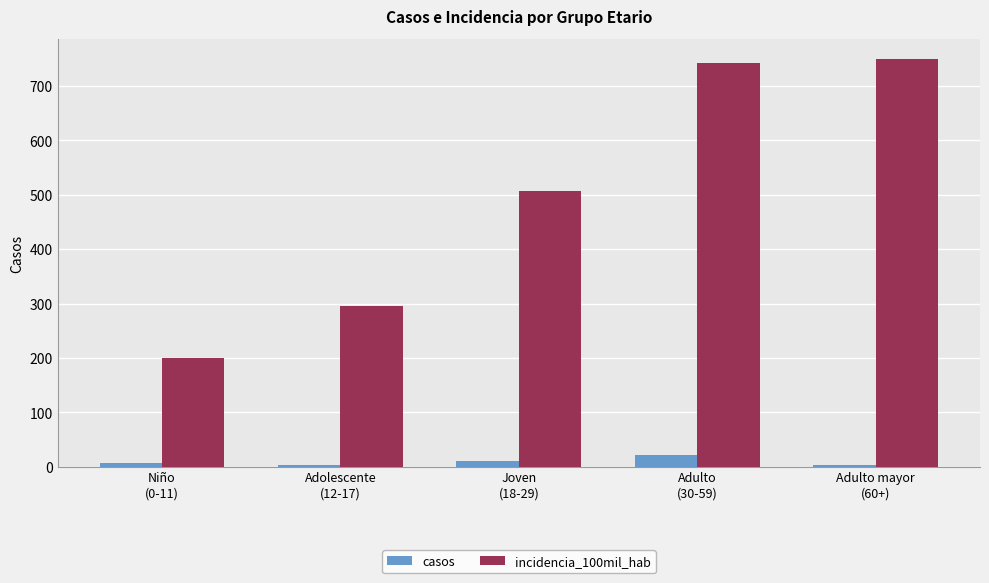

List the series in order of their peak value, highest first.

incidencia_100mil_hab, casos